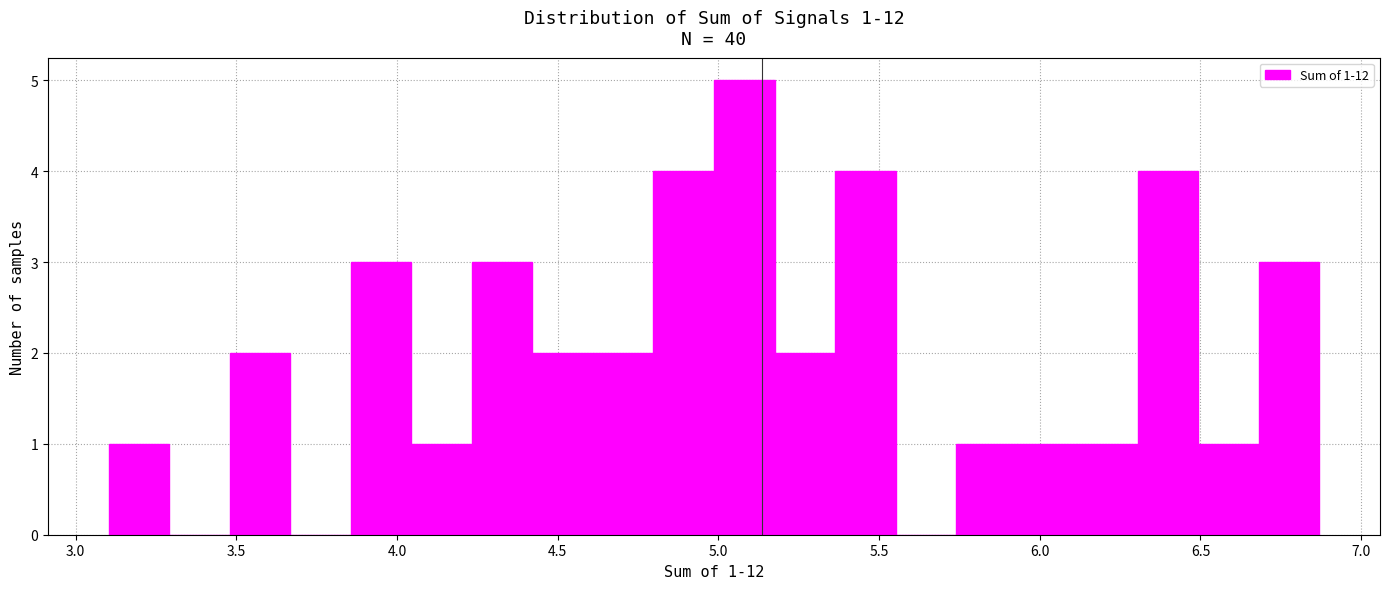

Around what value on the x-axis is the tallest bar? Give the approximate position of its centre, as read against the axis.

5.10